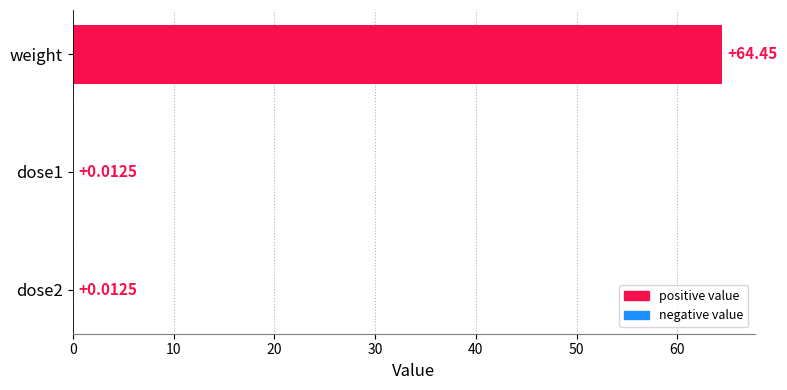

What is the sum of all values?

64.5